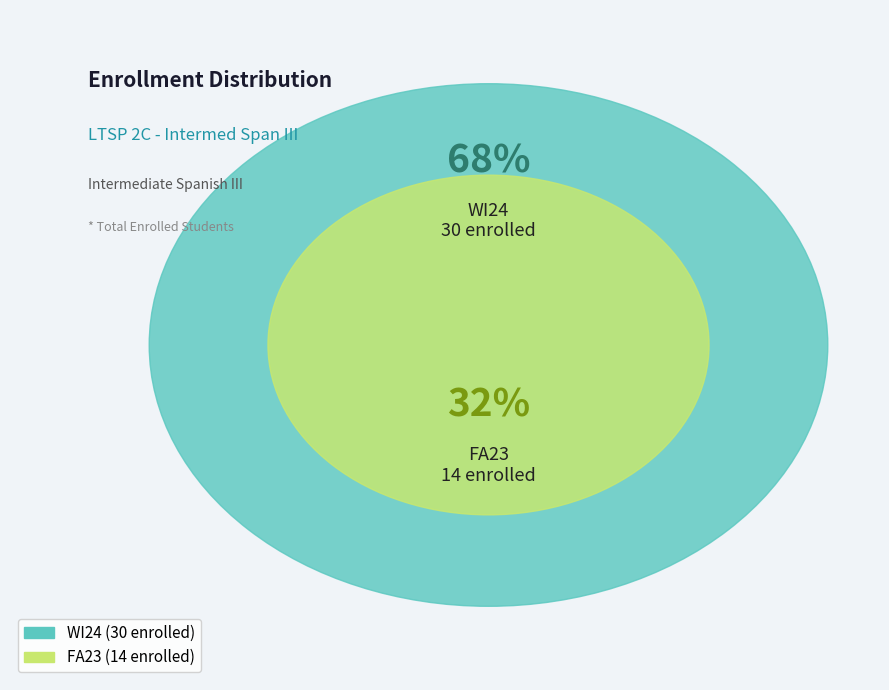

The FA23 slice represents 32% of the pie. True or false?

True